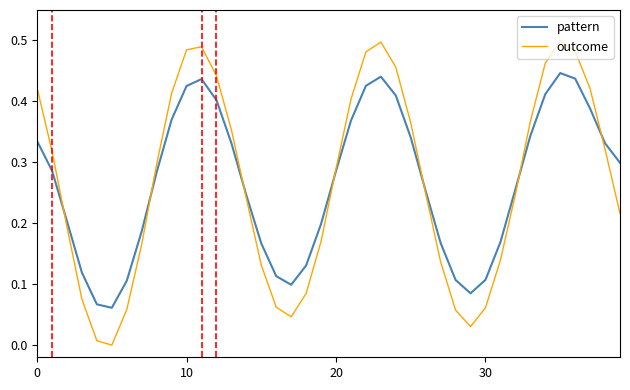

True or false: outcome has more than 0 interior local peaks.

True